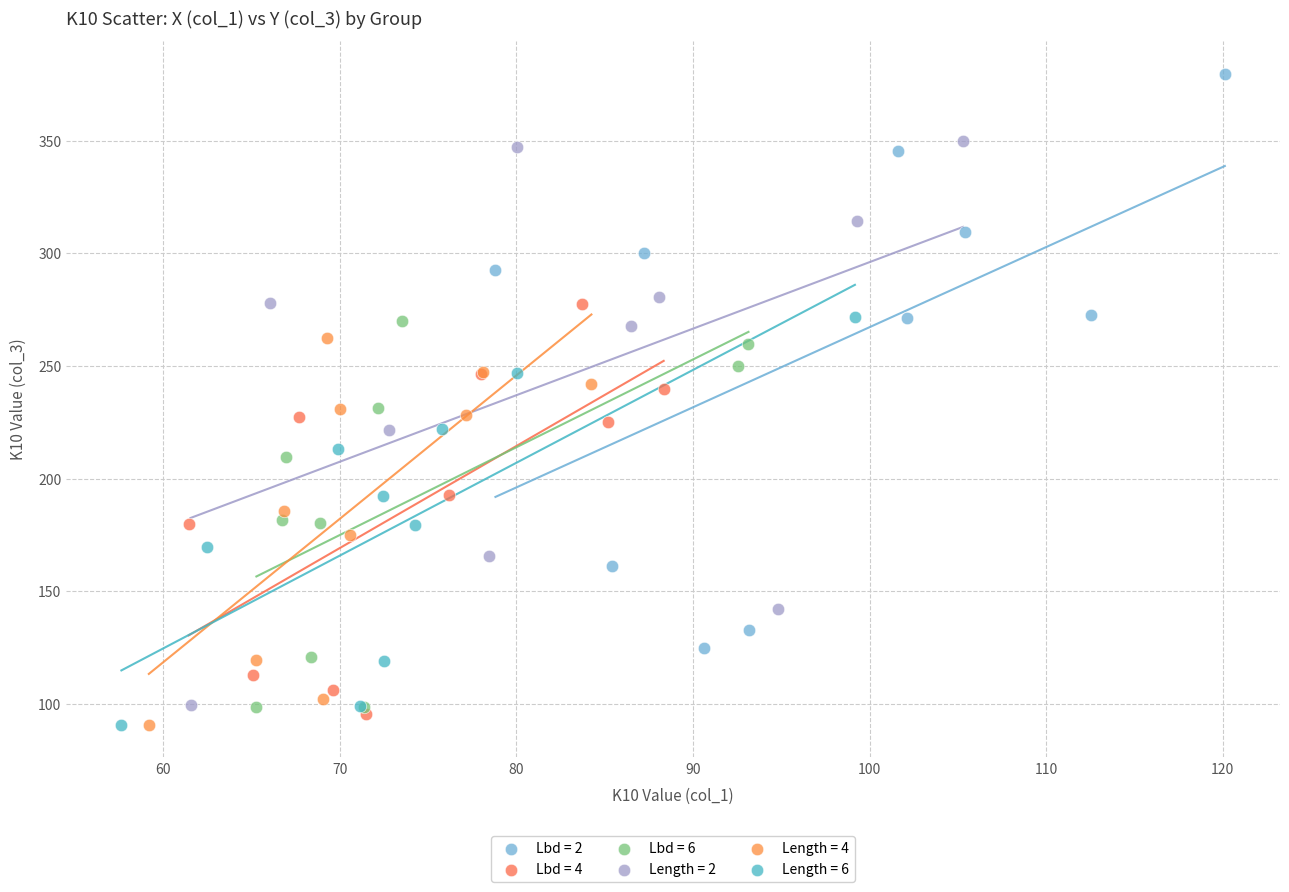

Which series reaches the maximum Y coordinate?

Lbd = 2